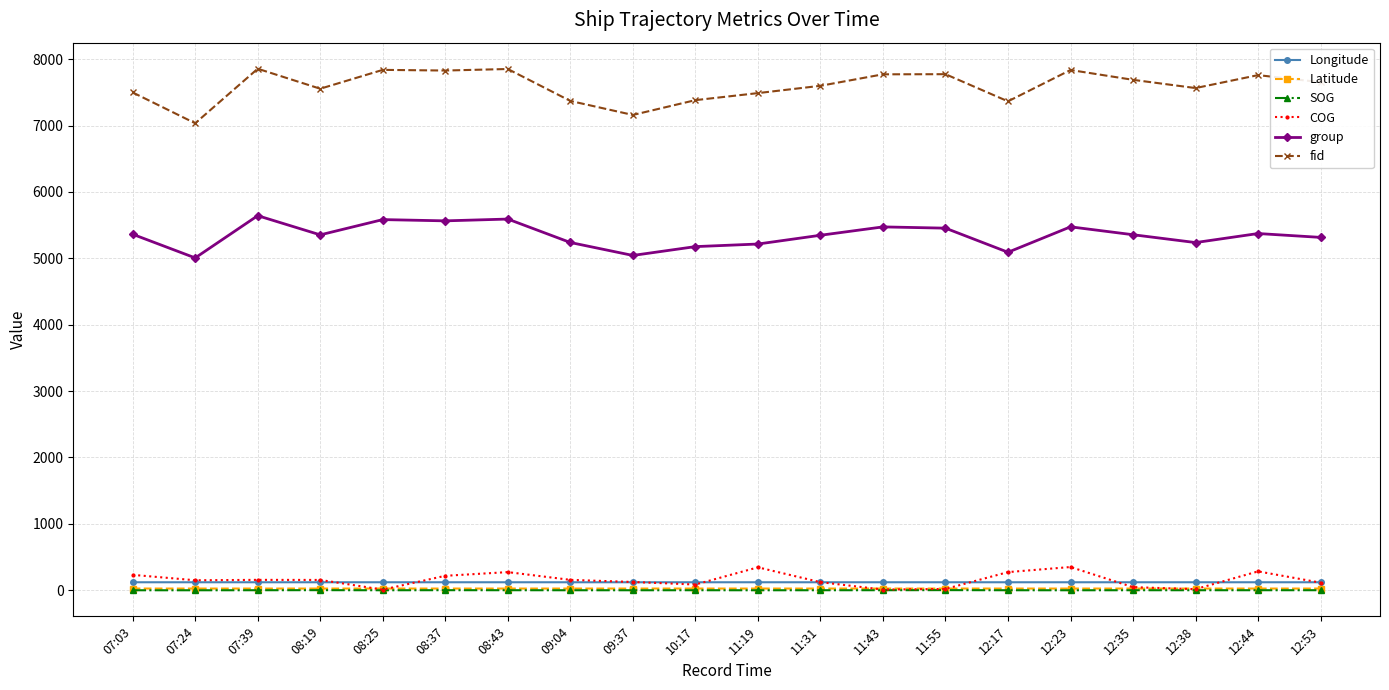

The value of group at 08:19 is 1353.5. True or false?

False